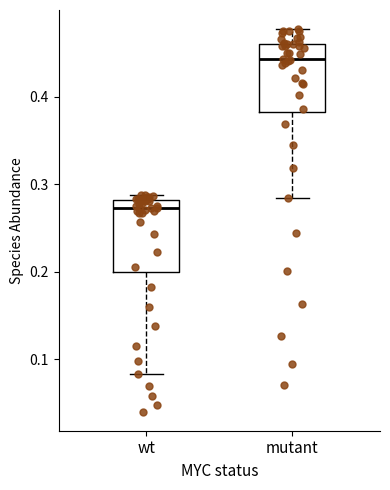

Reading left to right, read every box against the y-axis: the position of its median line, the range the box covers, and the ends of its whiskers. The values are not printed on the chart, so give them approximately, as read against the axis.

wt: median 0.27, box 0.20 to 0.28, whiskers 0.08 to 0.29
mutant: median 0.44, box 0.38 to 0.46, whiskers 0.28 to 0.48